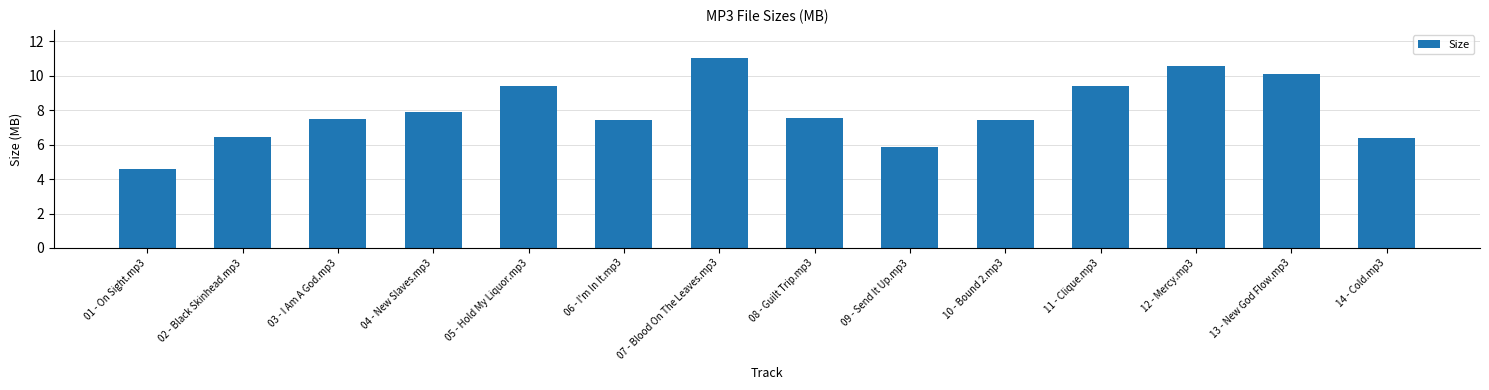

What is the label of the 12th bar from the right?

03 - I Am A God.mp3